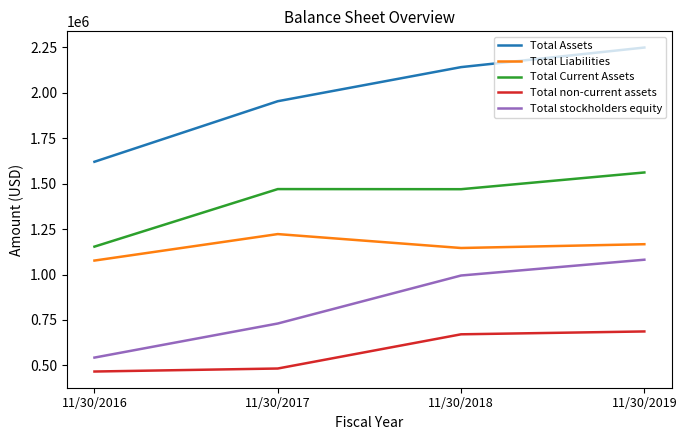

The Total non-current assets series shows 671226 at 11/30/2018. True or false?

True